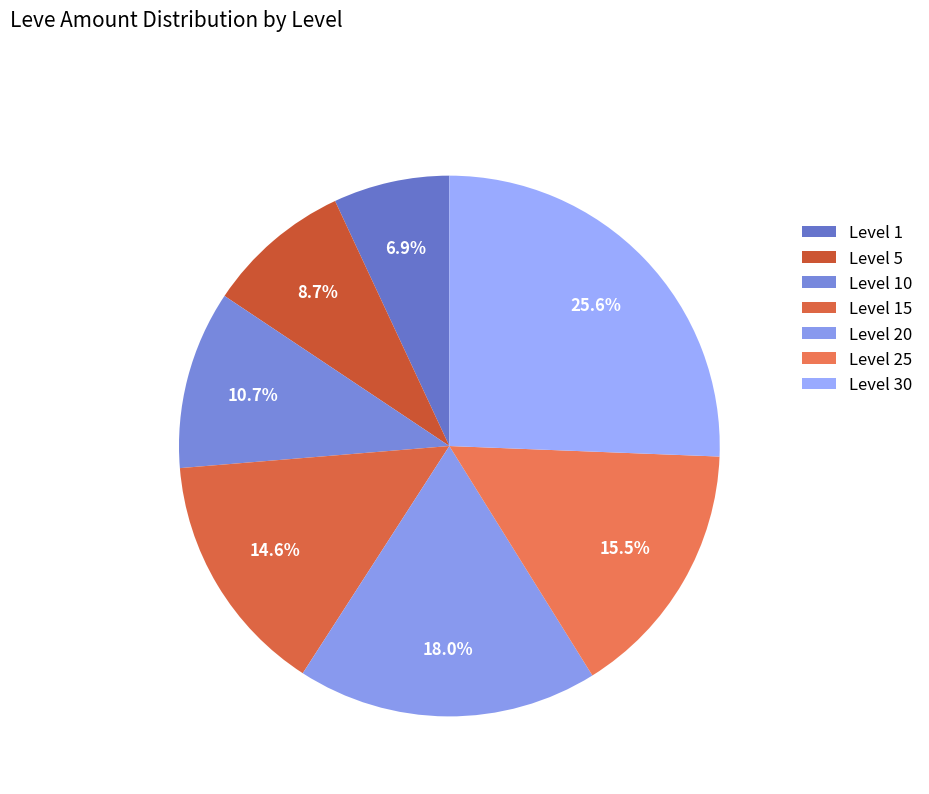

How many segments does this pie chart have?

7